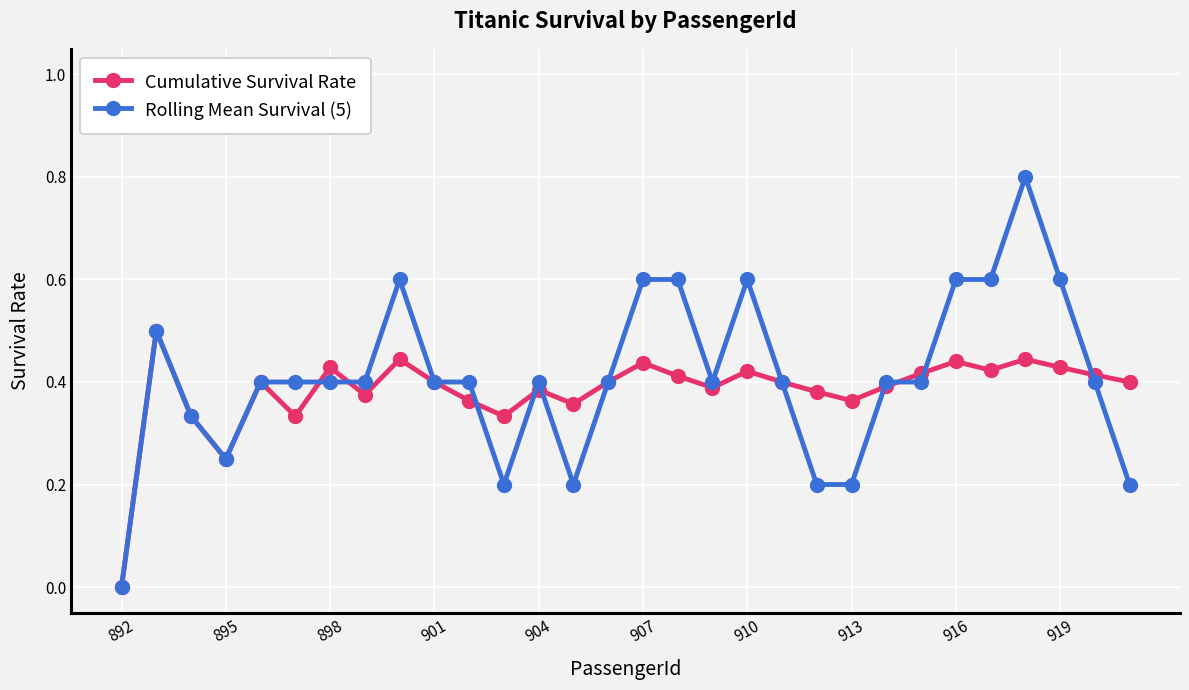

Which series has the largest range (max minus min)?

Rolling Mean Survival (5)